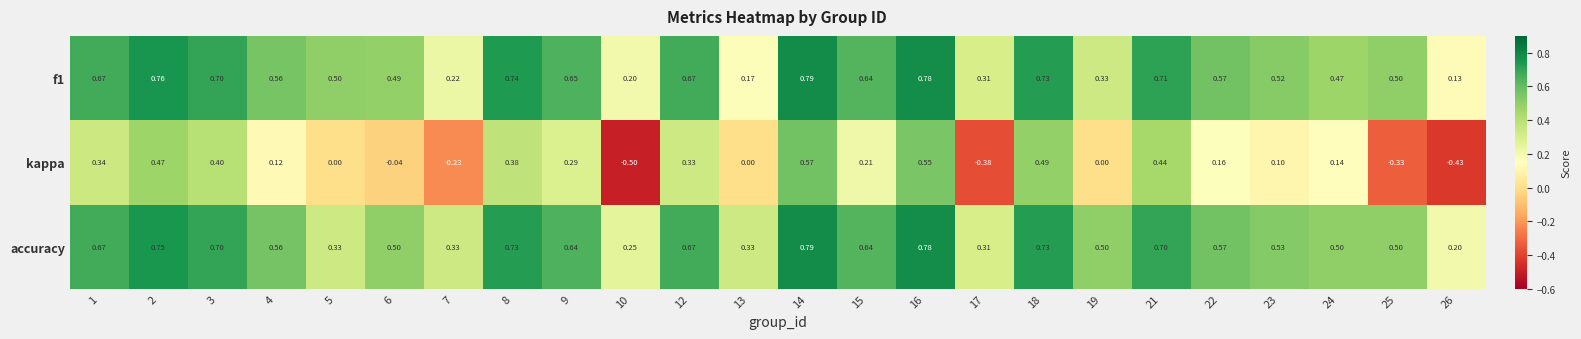

At which category is the sum across all series the highest?

14